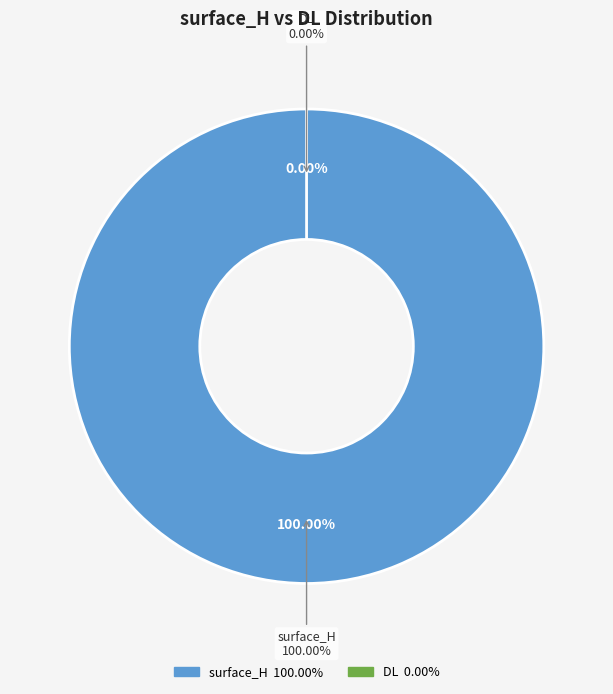

To the nearest percent, what is the average slice percentage?

50%